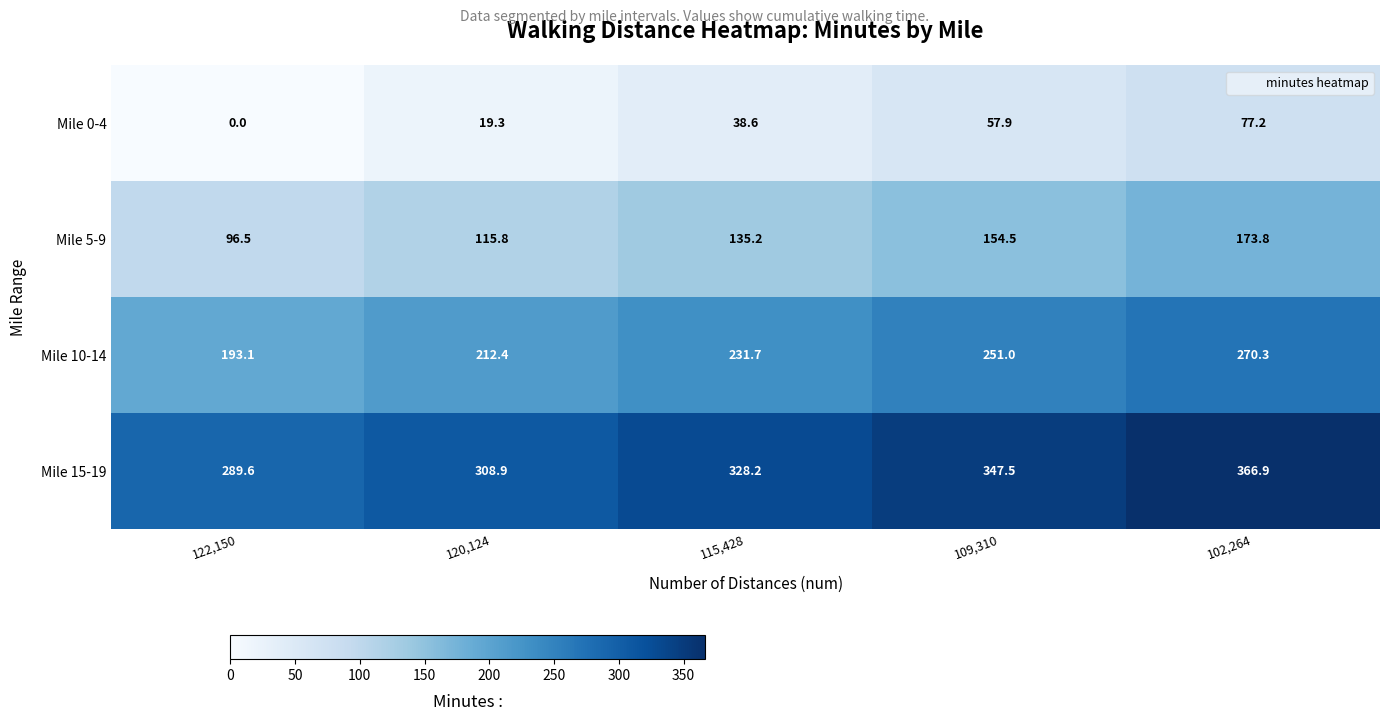

Reading right to left, list all the values displayed in this chart.

Mile 0-4: 77.2	57.9	38.6	19.3	0.0
Mile 5-9: 173.8	154.5	135.2	115.8	96.5
Mile 10-14: 270.3	251.0	231.7	212.4	193.1
Mile 15-19: 366.9	347.5	328.2	308.9	289.6